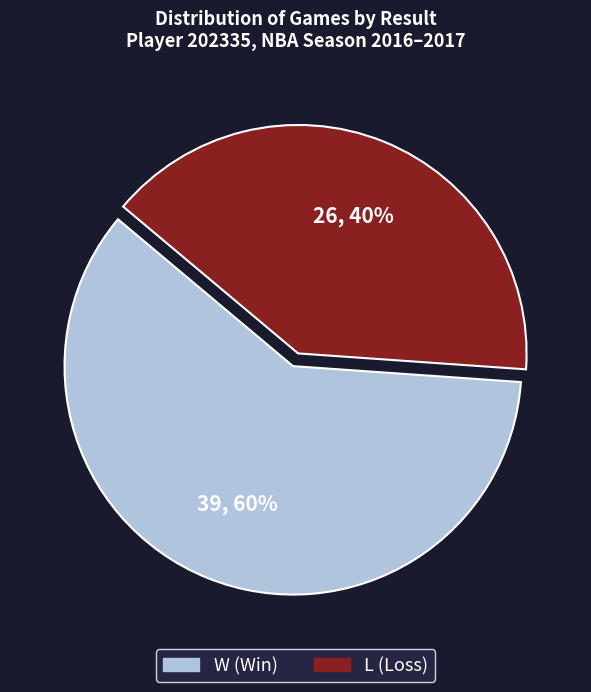

Combined, do L and W account for over 50%?

Yes